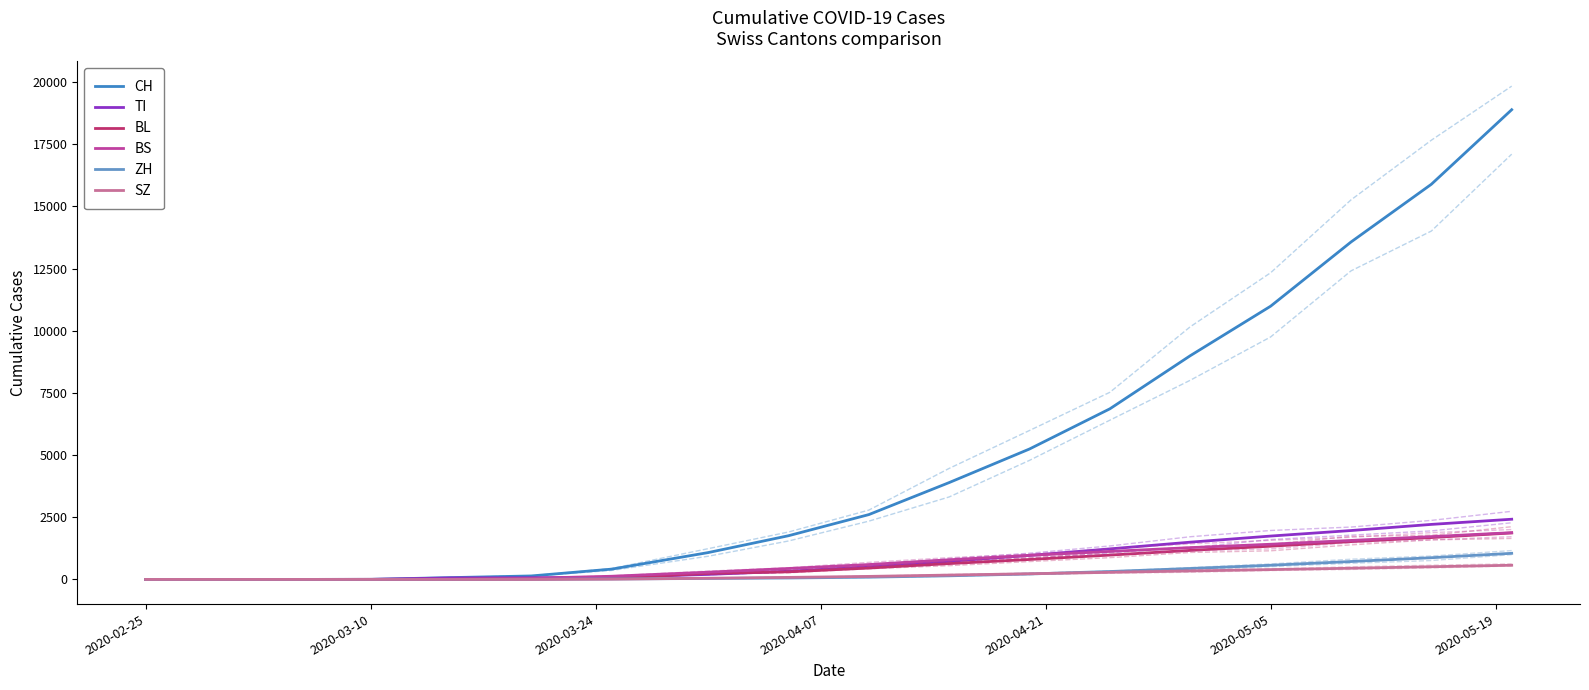

True or false: ZH has a value of 1050 at 17.

True